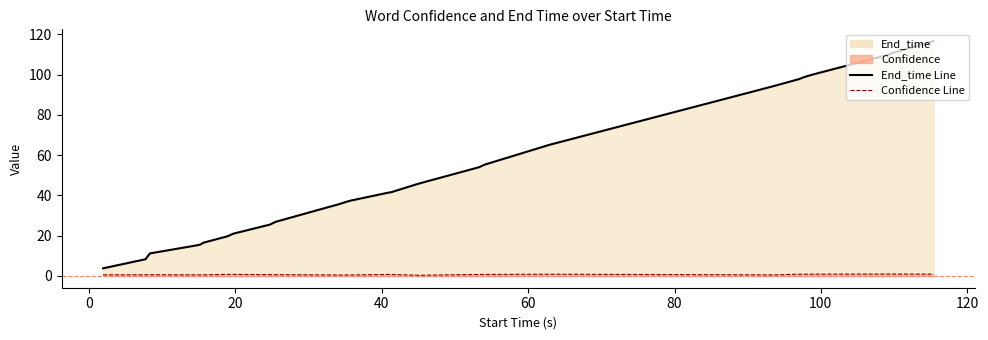

Rank the series by their maximum value, from lowest to highest.

Confidence Line, End_time Line